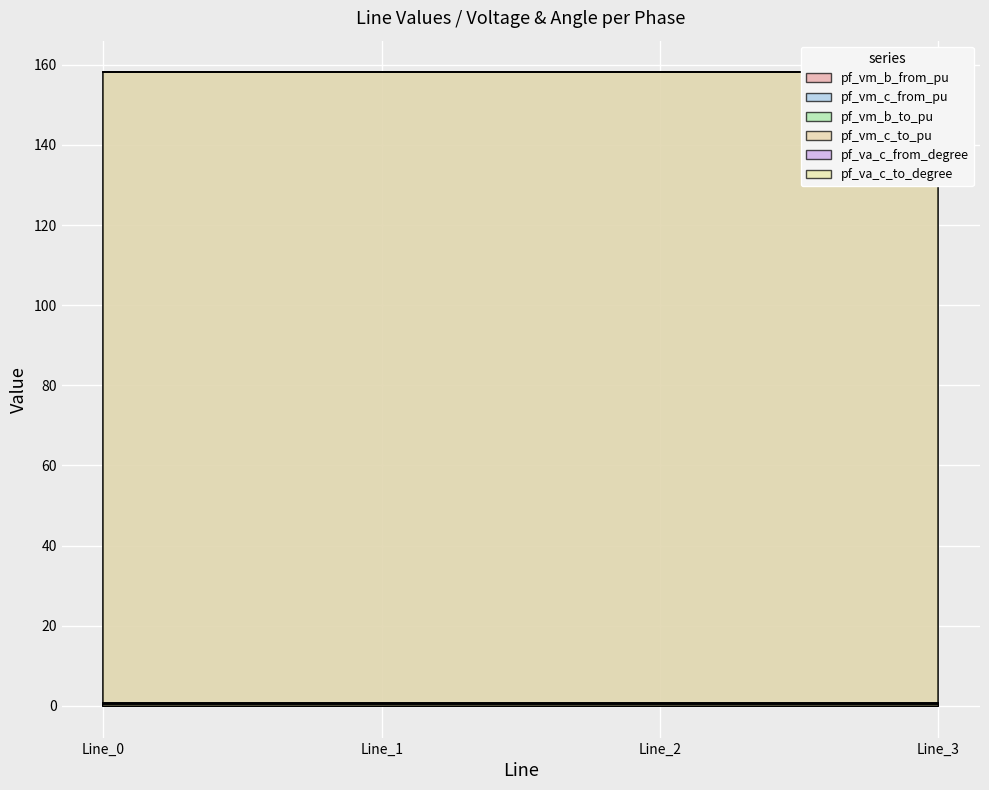

What is the value of the pf_vm_b_from_pu point at the 3rd from the left?

0.7